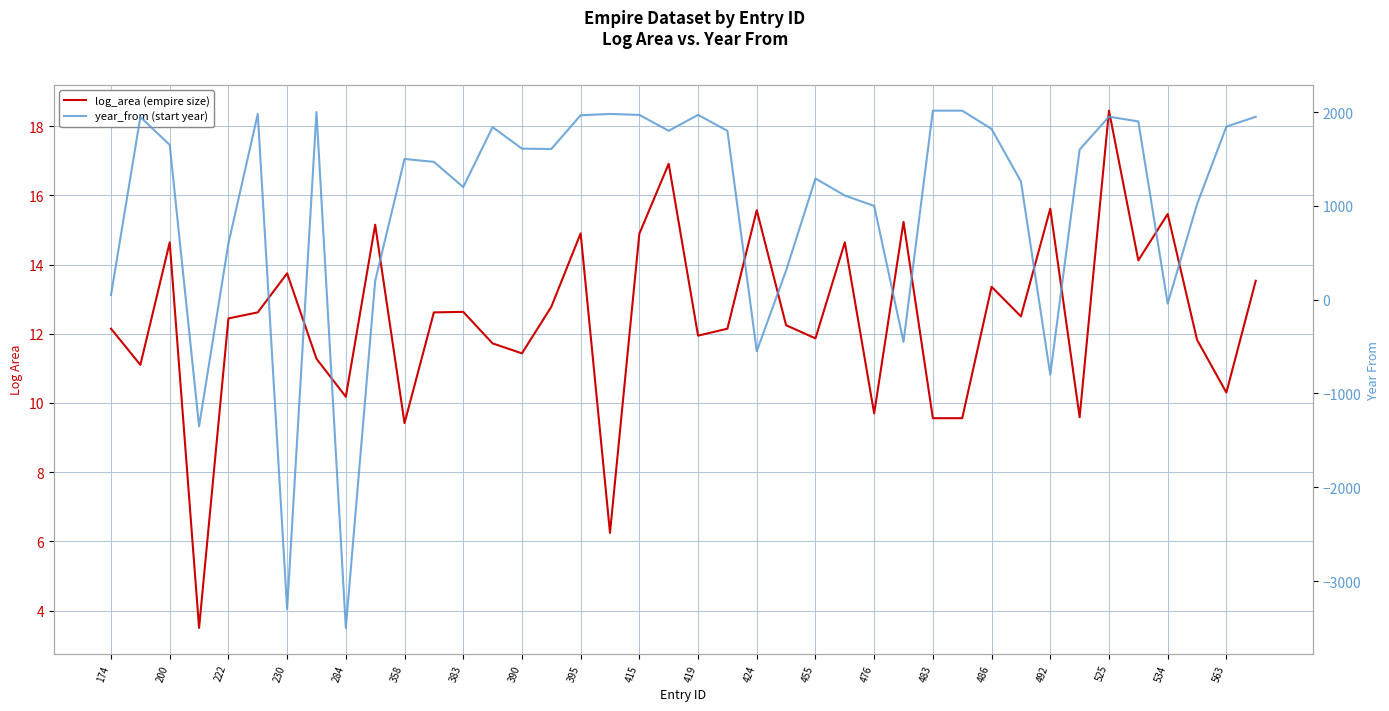

The log_area (empire size) series shows 19.2 at 222. True or false?

False